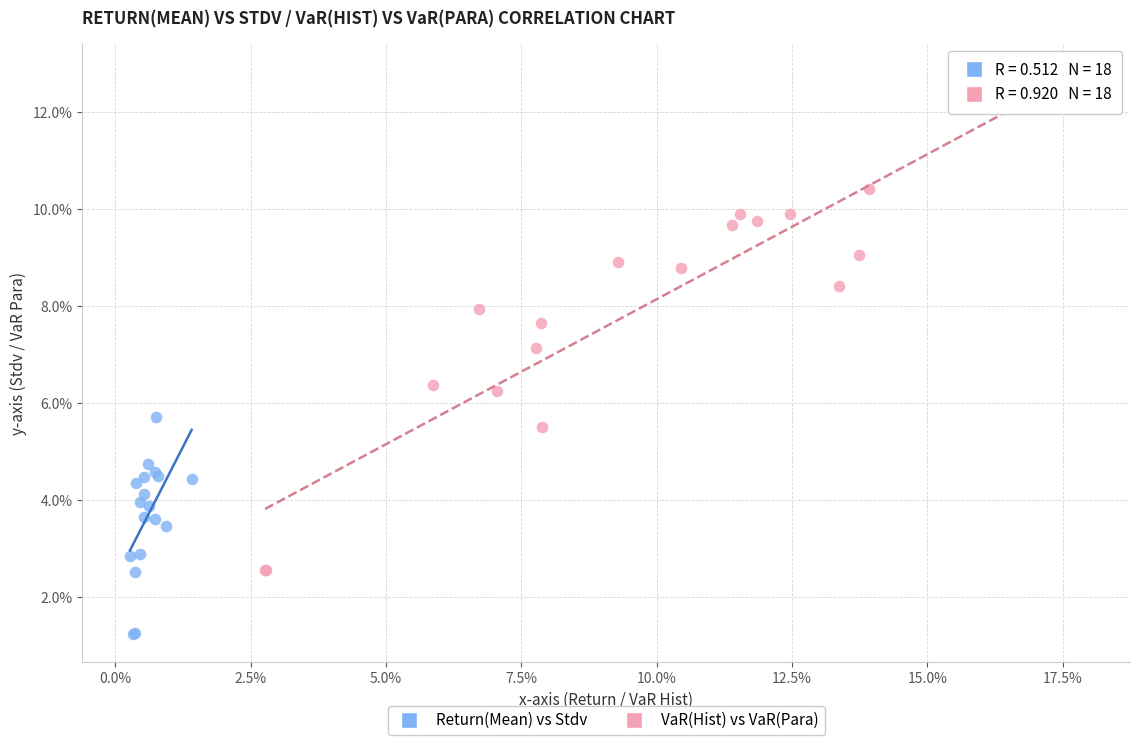

What are all the series names shown in the legend?

Return(Mean) vs Stdv, VaR(Hist) vs VaR(Para)